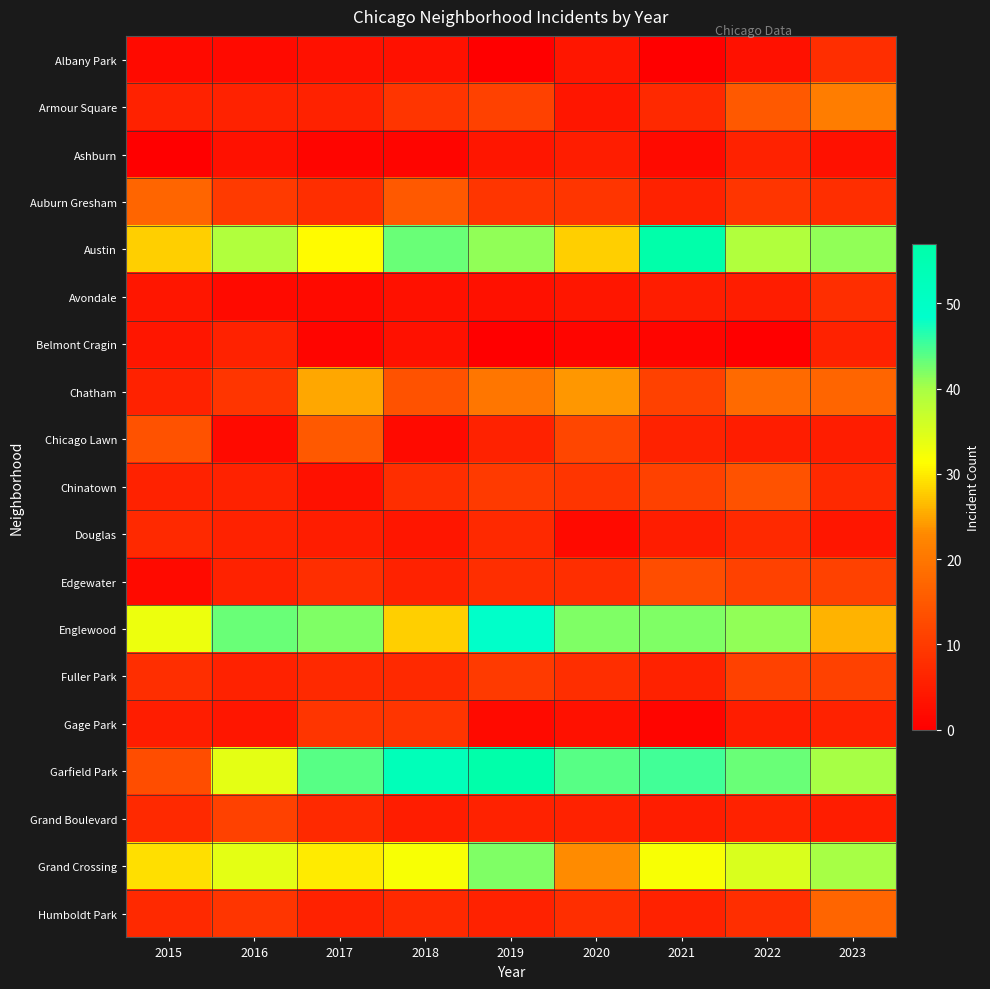

Reading left to right, what are all the values shown in this chart?

Albany Park: 2015=2	2016=2	2017=3	2018=3	2019=0	2020=4	2021=0	2022=3	2023=8
Armour Square: 2015=6	2016=6	2017=6	2018=9	2019=11	2020=4	2021=7	2022=15	2023=21
Ashburn: 2015=0	2016=3	2017=1	2018=1	2019=4	2020=5	2021=2	2022=6	2023=3
Auburn Gresham: 2015=17	2016=10	2017=8	2018=15	2019=9	2020=9	2021=6	2022=9	2023=8
Austin: 2015=28	2016=39	2017=31	2018=43	2019=41	2020=28	2021=57	2022=39	2023=41
Avondale: 2015=4	2016=2	2017=2	2018=3	2019=3	2020=4	2021=5	2022=5	2023=8
Belmont Cragin: 2015=4	2016=6	2017=1	2018=3	2019=0	2020=1	2021=1	2022=0	2023=6
Chatham: 2015=6	2016=9	2017=25	2018=14	2019=20	2020=24	2021=11	2022=18	2023=17
Chicago Lawn: 2015=14	2016=2	2017=15	2018=2	2019=6	2020=12	2021=6	2022=5	2023=5
Chinatown: 2015=6	2016=6	2017=3	2018=8	2019=10	2020=9	2021=11	2022=14	2023=7
Douglas: 2015=7	2016=6	2017=5	2018=4	2019=7	2020=2	2021=5	2022=7	2023=4
Edgewater: 2015=2	2016=6	2017=8	2018=6	2019=8	2020=8	2021=13	2022=11	2023=11
Englewood: 2015=33	2016=43	2017=42	2018=28	2019=49	2020=42	2021=42	2022=41	2023=26
Fuller Park: 2015=8	2016=6	2017=7	2018=7	2019=10	2020=8	2021=6	2022=11	2023=11
Gage Park: 2015=5	2016=4	2017=9	2018=9	2019=2	2020=3	2021=1	2022=5	2023=6
Garfield Park: 2015=13	2016=34	2017=44	2018=53	2019=57	2020=44	2021=45	2022=43	2023=40
Grand Boulevard: 2015=7	2016=11	2017=7	2018=5	2019=6	2020=6	2021=5	2022=6	2023=5
Grand Crossing: 2015=29	2016=34	2017=30	2018=32	2019=42	2020=23	2021=32	2022=35	2023=40
Humboldt Park: 2015=7	2016=9	2017=6	2018=7	2019=6	2020=8	2021=6	2022=8	2023=17